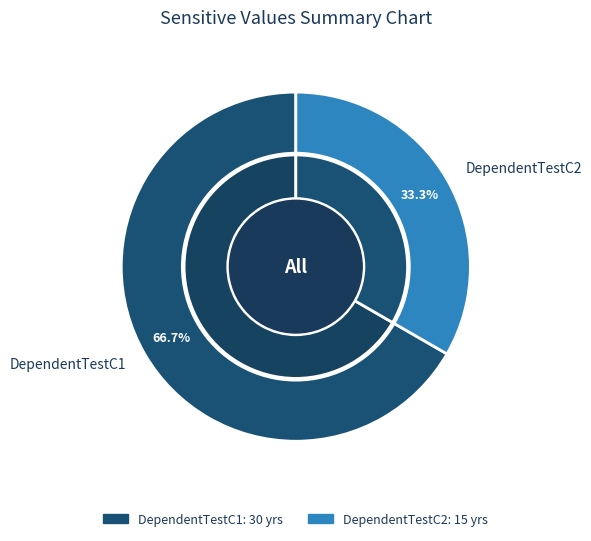

Count the number of slices in the pie.

2